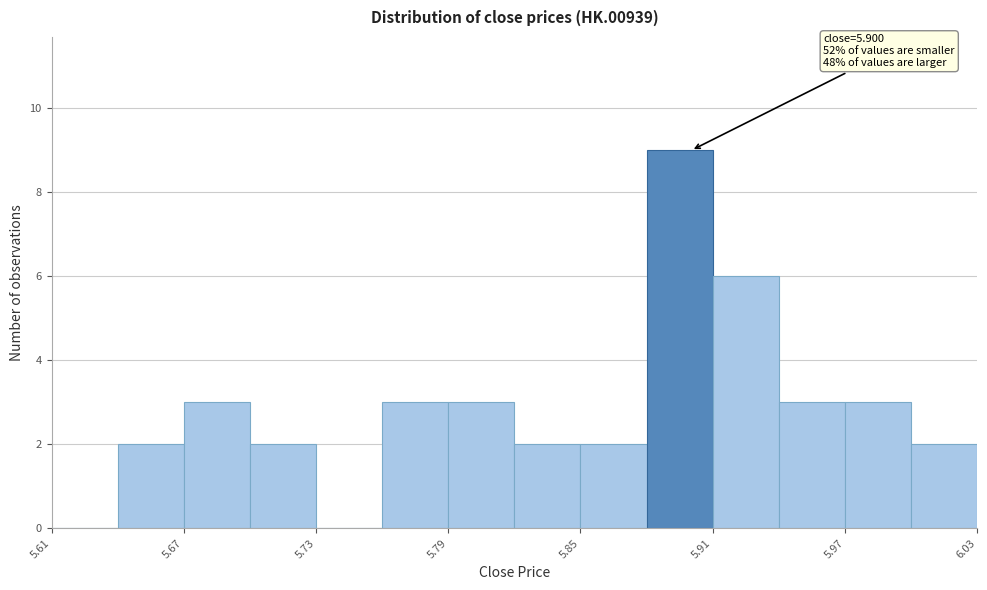

Read against the x-axis, roughly where is the centre of the tallest bar?

5.90